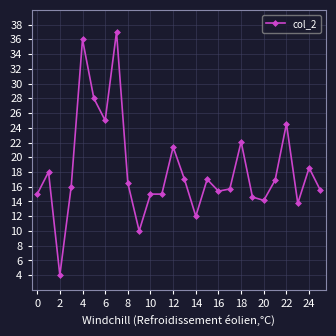

What is the value of the 7th point from the left?

25.0